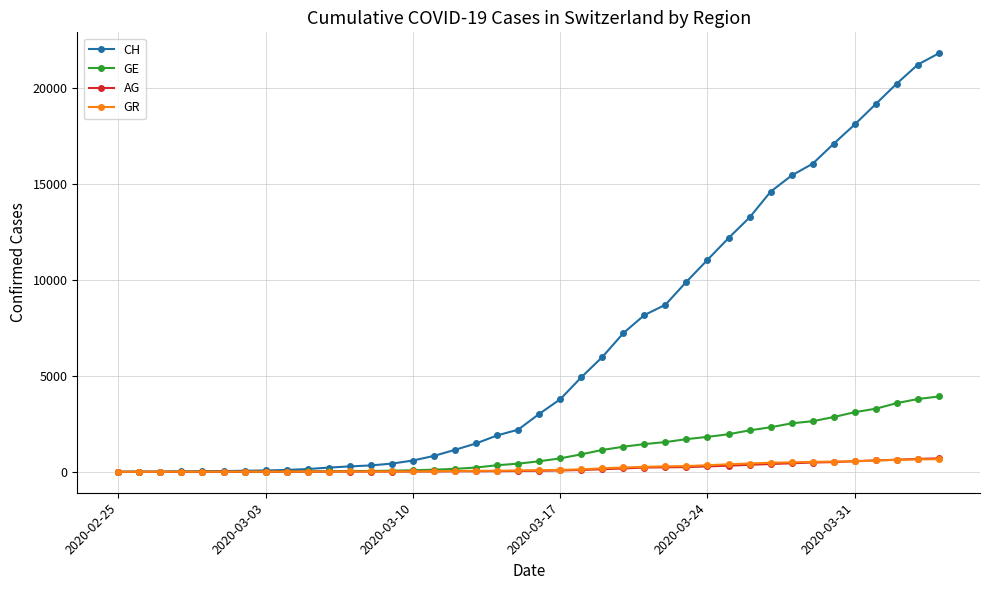

Which series has the widest spread of values?

CH